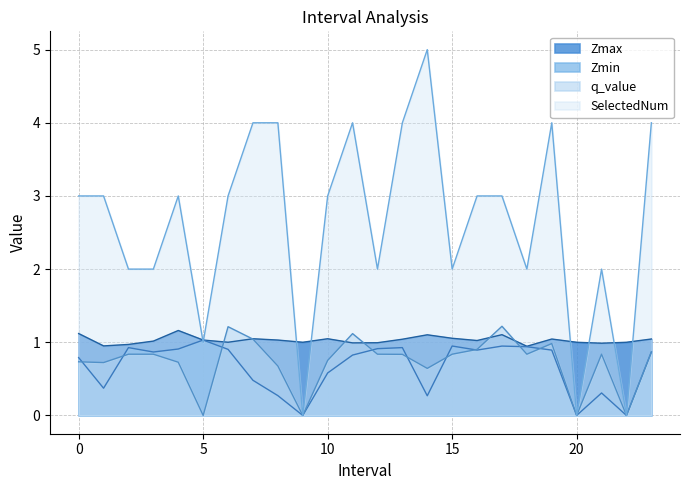

Which series ends up on top after the final intersection of Zmin and q_value?

q_value